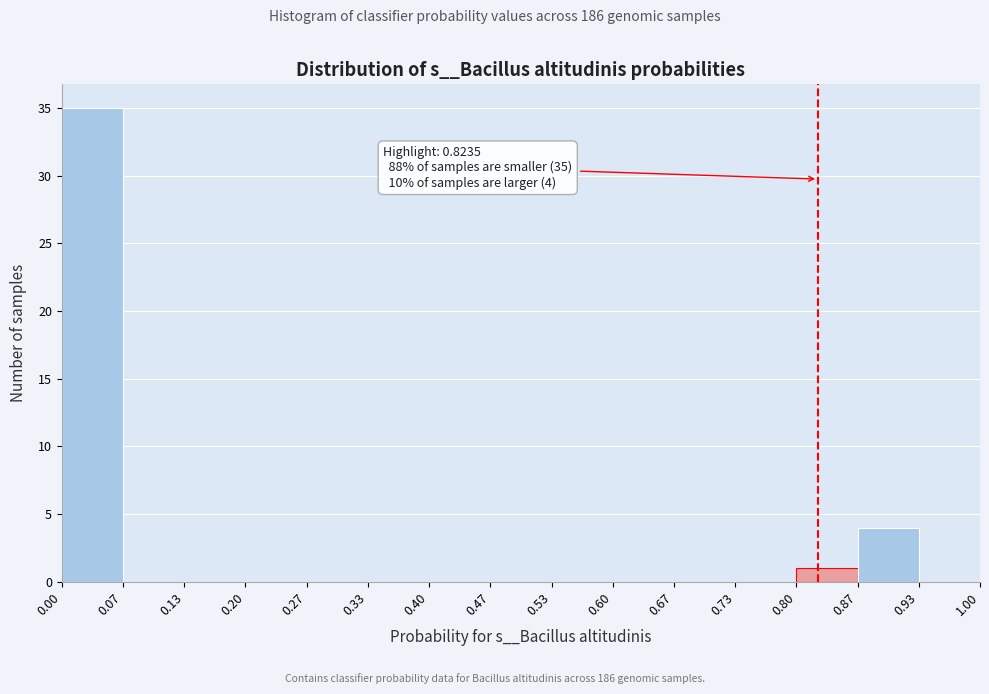

Which range on the x-axis has the tallest bar?

0.00 to 0.07